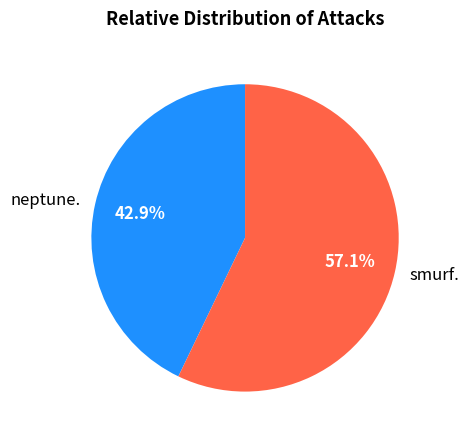

To the nearest percent, what is the difference between the neptune. and smurf. slice percentages?

14%